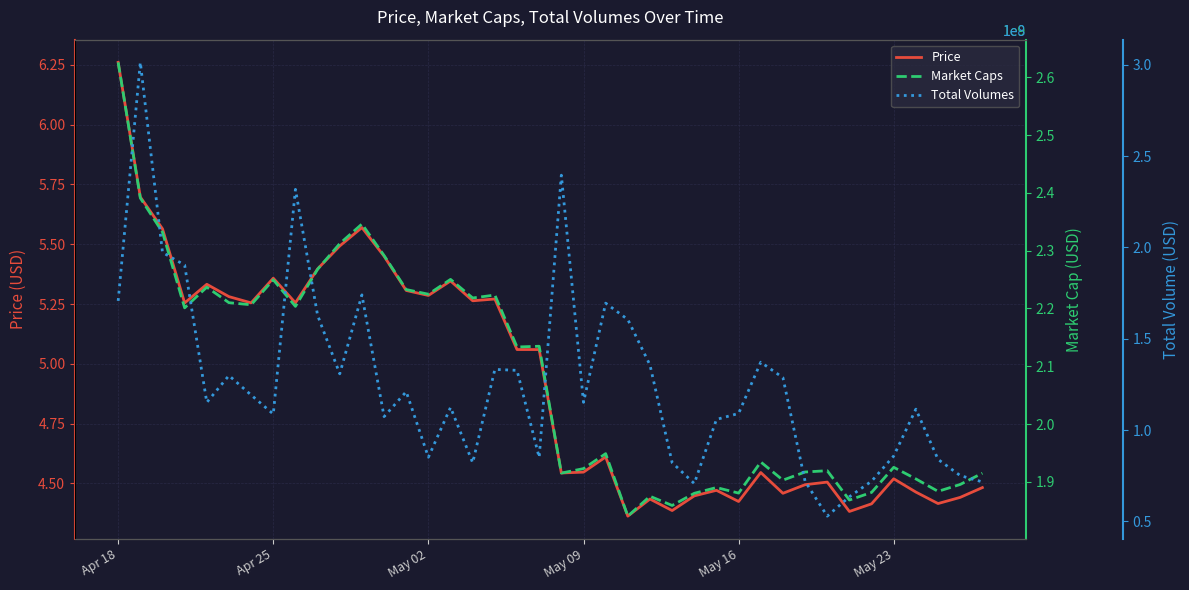

How many series are shown in this chart?

3